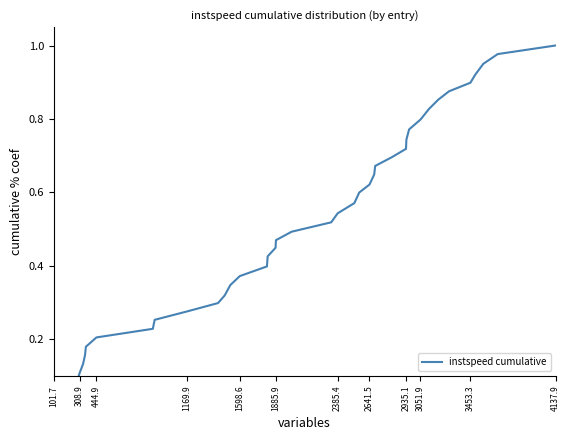

True or false: the data has more than 2 interior local peaks.

False